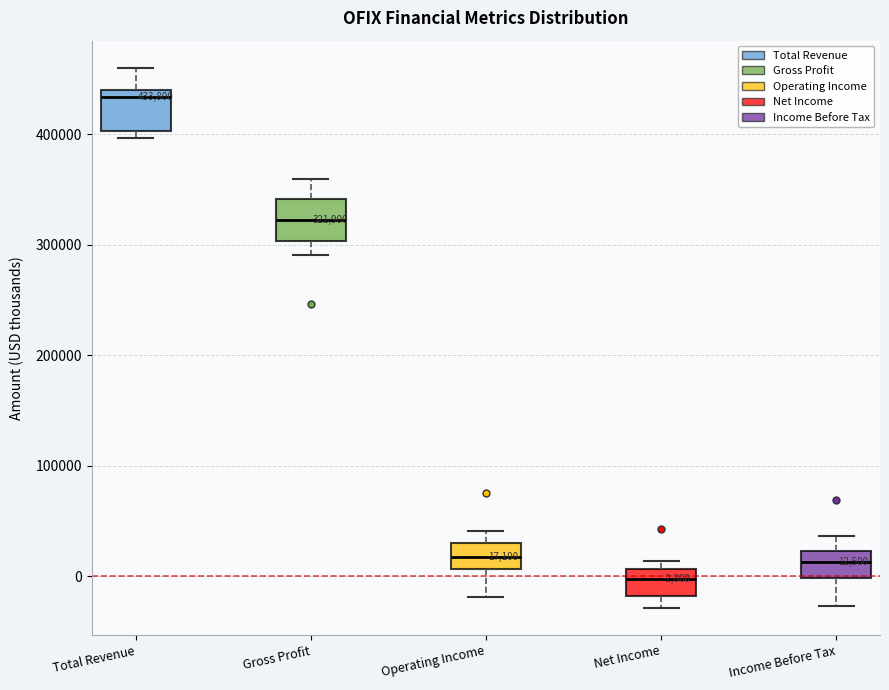

Which box has the lowest median line?

Net Income